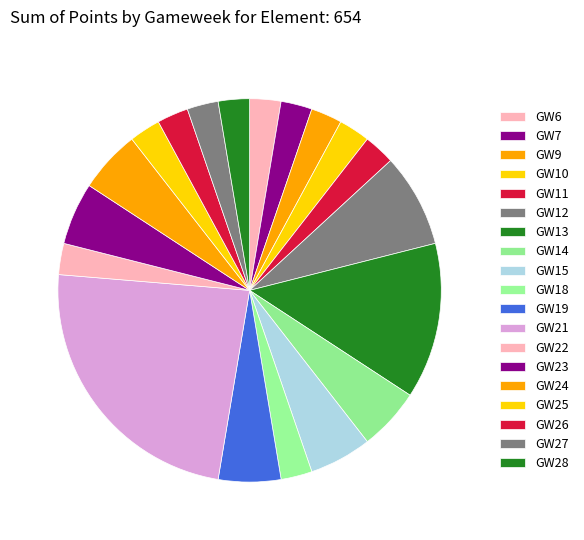

How many segments does this pie chart have?

19